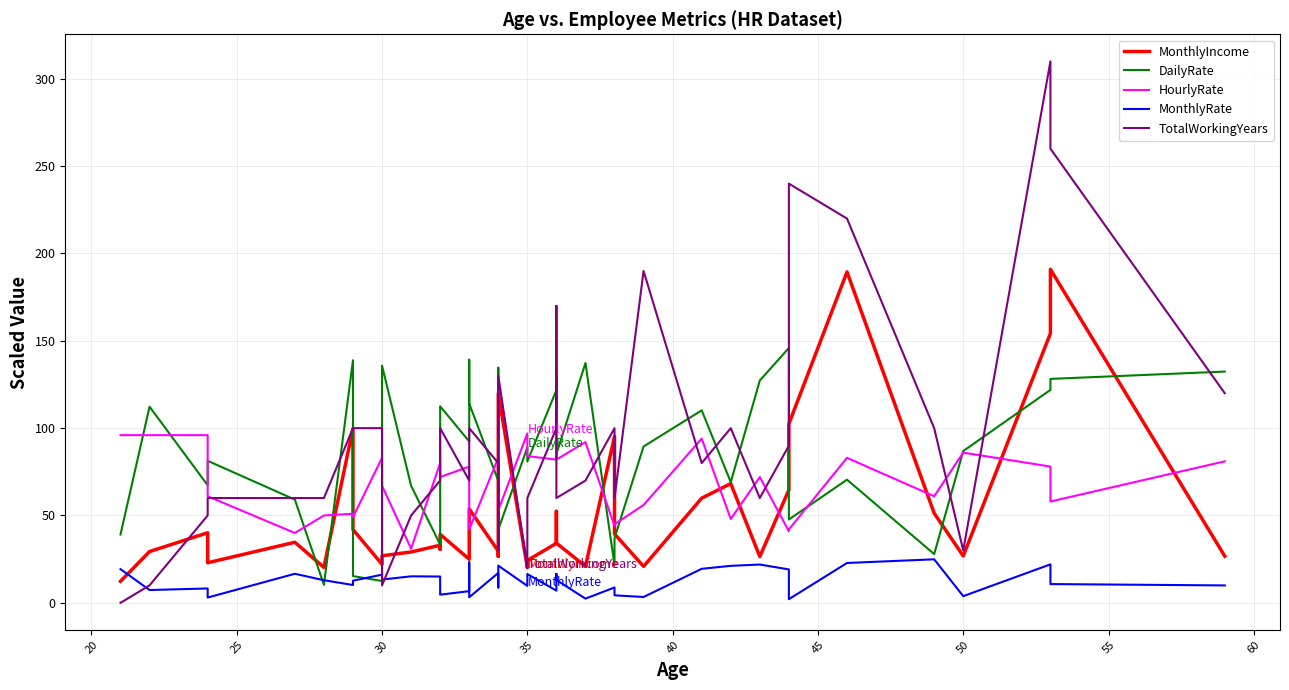

List the series in order of their peak value, highest first.

TotalWorkingYears, MonthlyIncome, DailyRate, HourlyRate, MonthlyRate